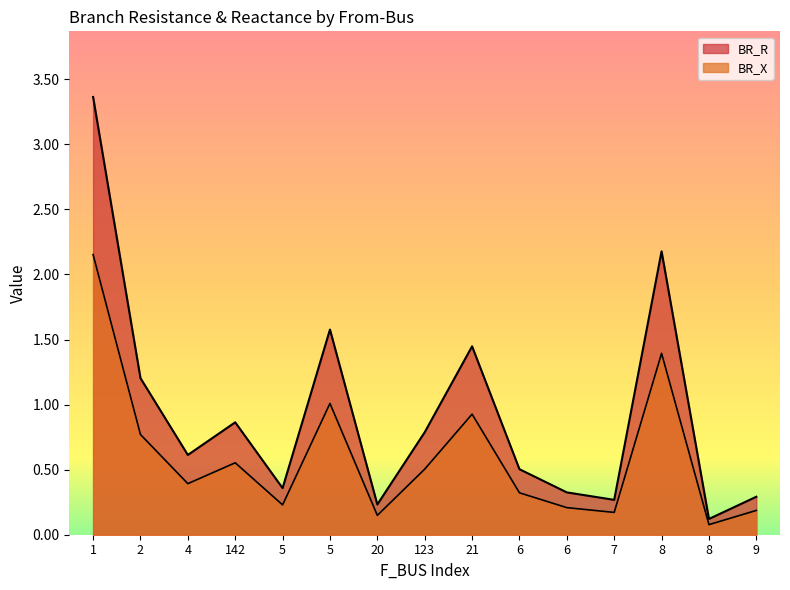

What is the approximate value of BR_R at 142?

0.9